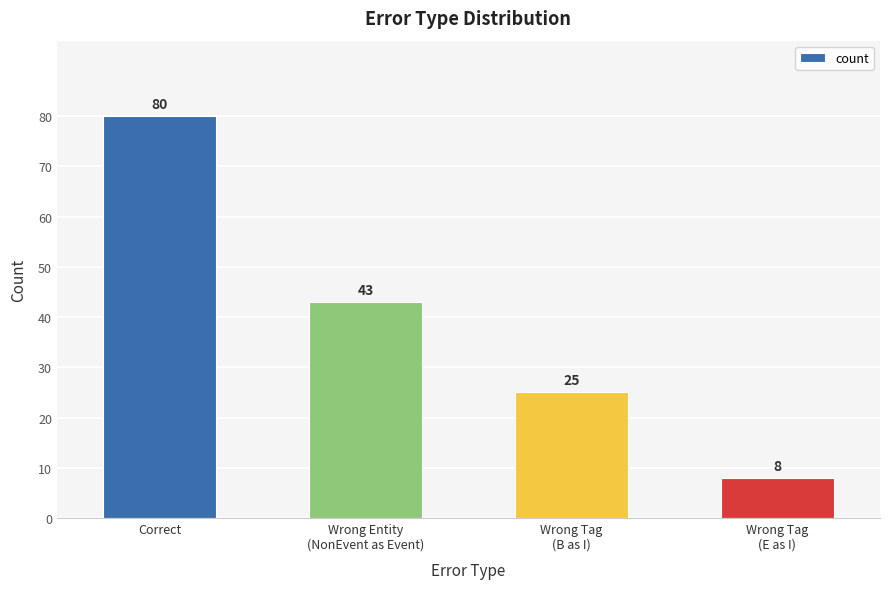

What is the label of the 3rd bar from the right?

Wrong Entity
(NonEvent as Event)